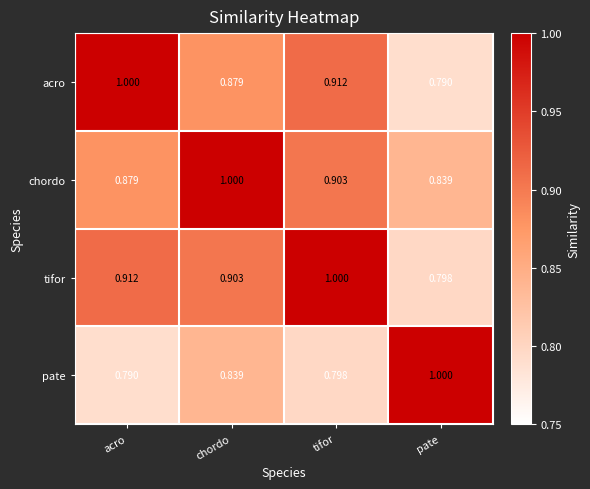

At which label is pate closest to 0?

acro